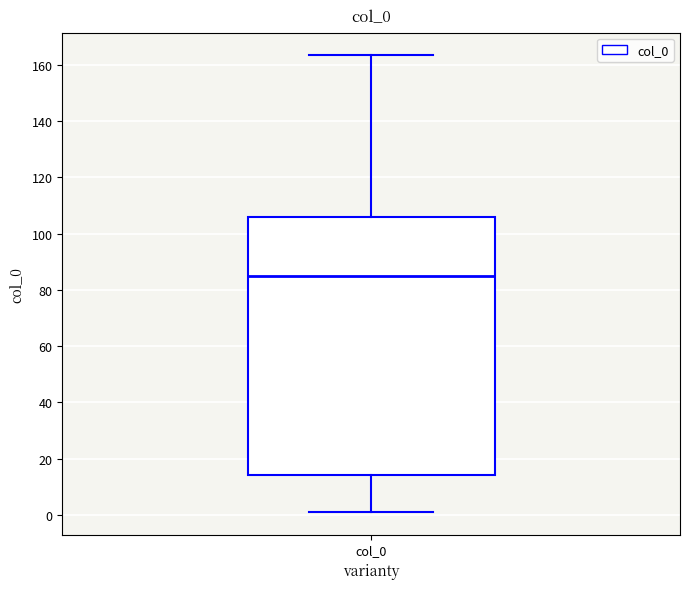

Read this box plot against the y-axis: the position of the median line, the range covered by the box, and the ends of both whiskers. The values are not printed on the chart, so give them approximately, as read against the axis.

median 86, box 14 to 106, whiskers 2 to 164